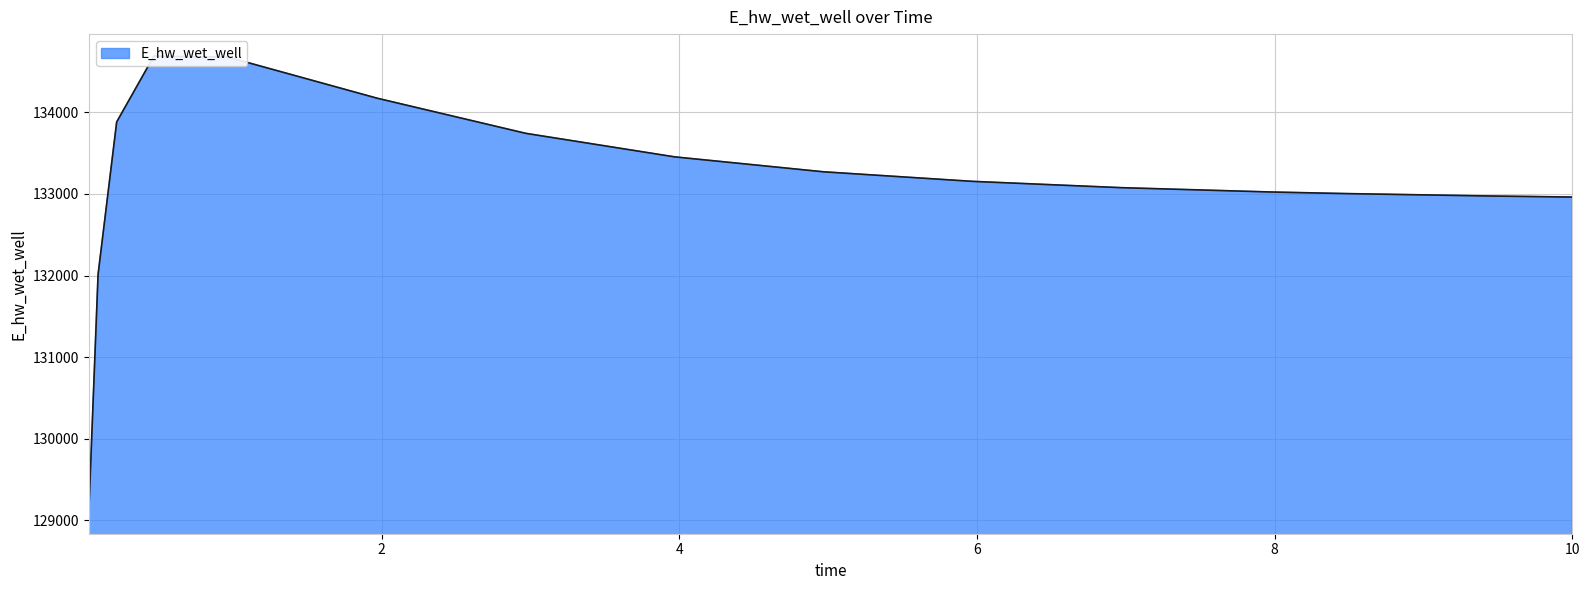

List the labels in order of value, largest first.

0.46875, 0.96875, 1.96875, 0.21875, 2.96875, 3.96875, 4.96875, 5.96875, 6.96875, 7.96875, 8.46875, 9.46875, 10.0, 0.09375, 0.03125